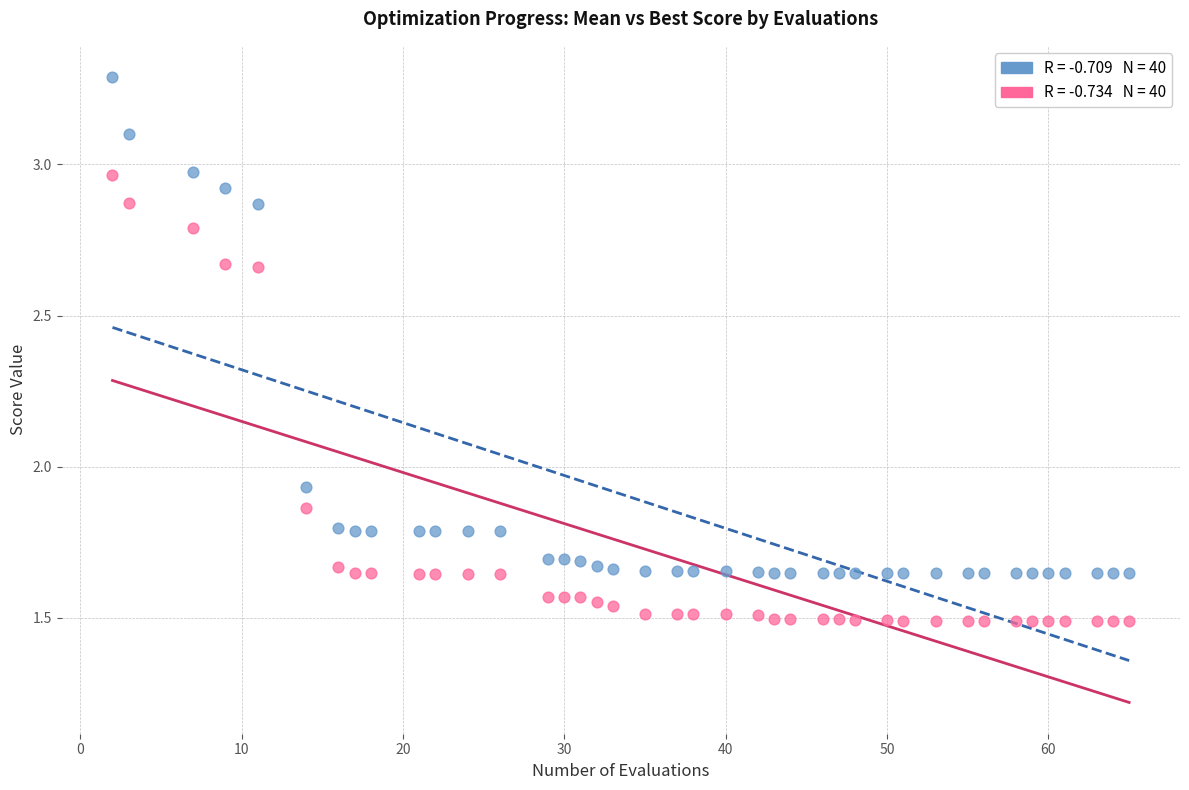

Across all data points, what is the range of Y values (max minus min)?

1.8